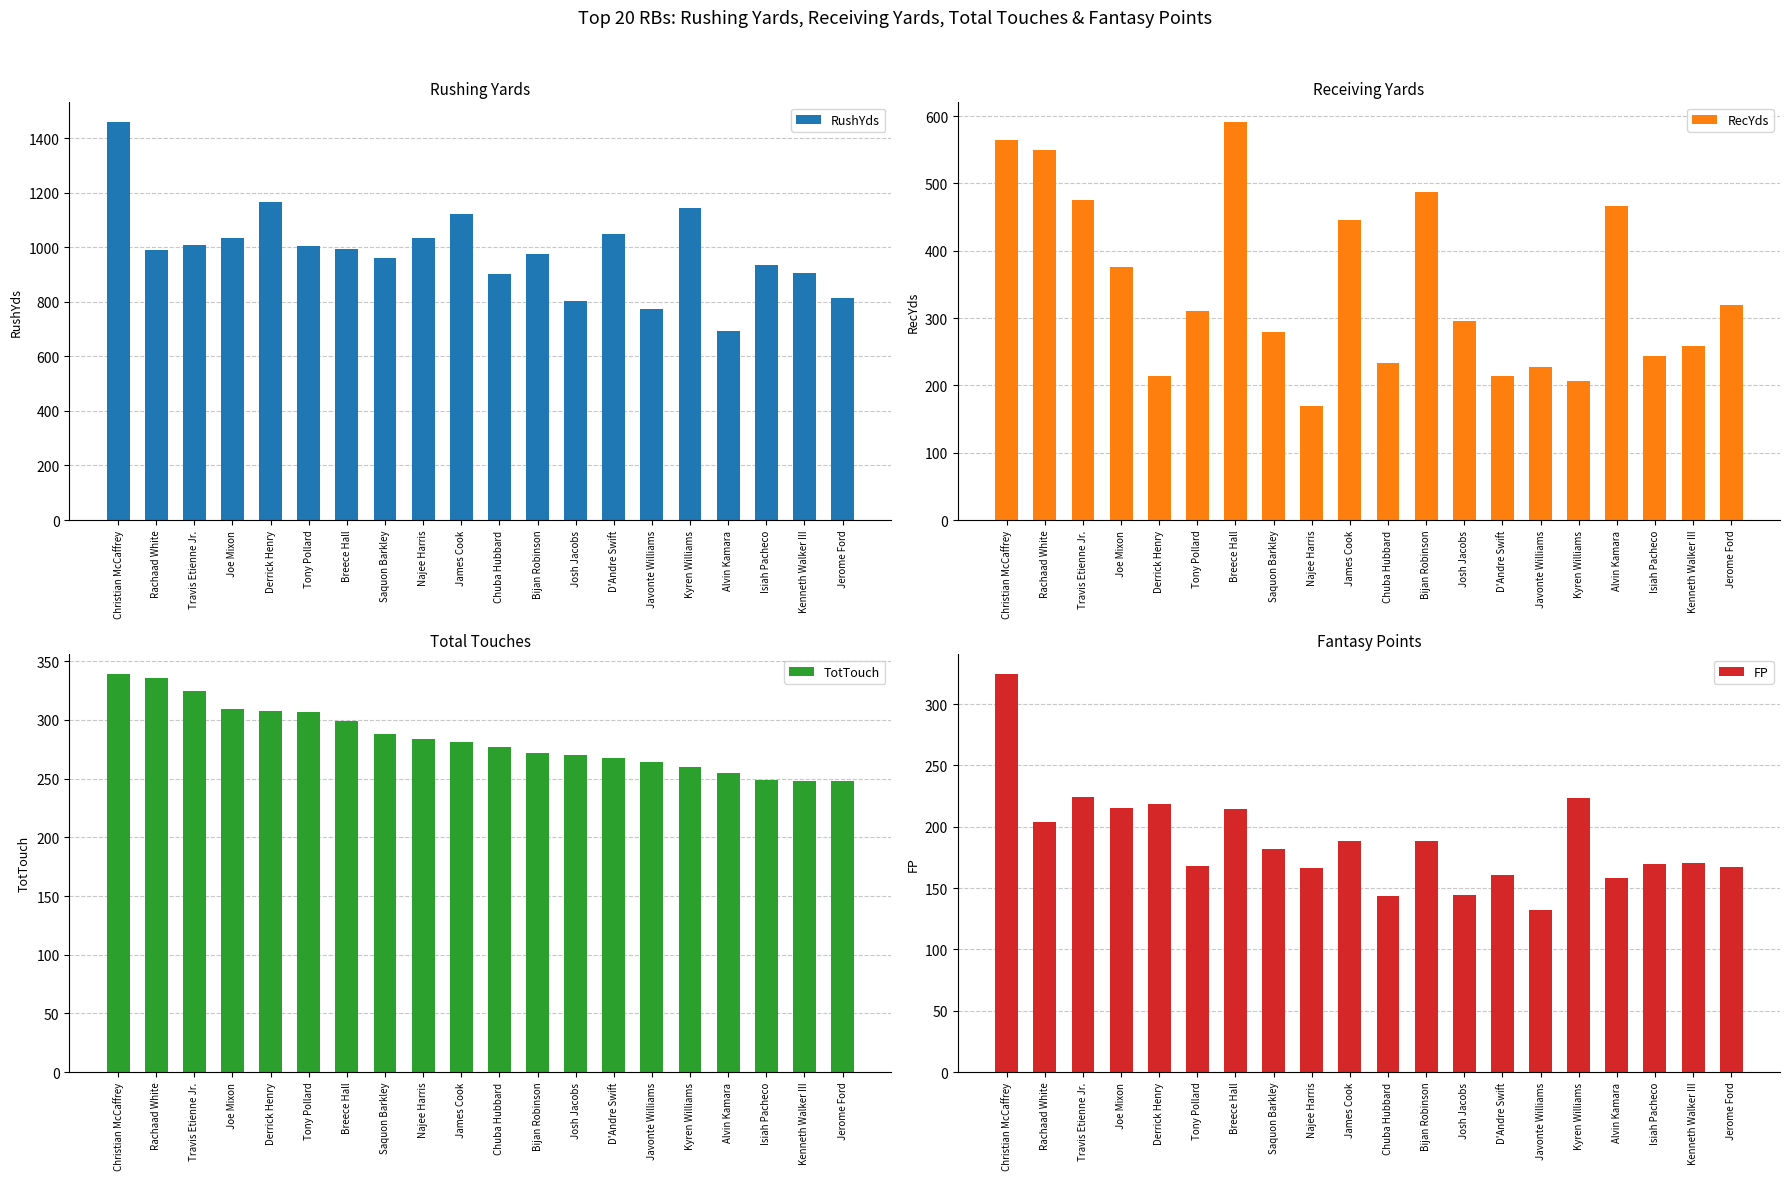

What is the label of the 7th bar from the right?

D'Andre Swift